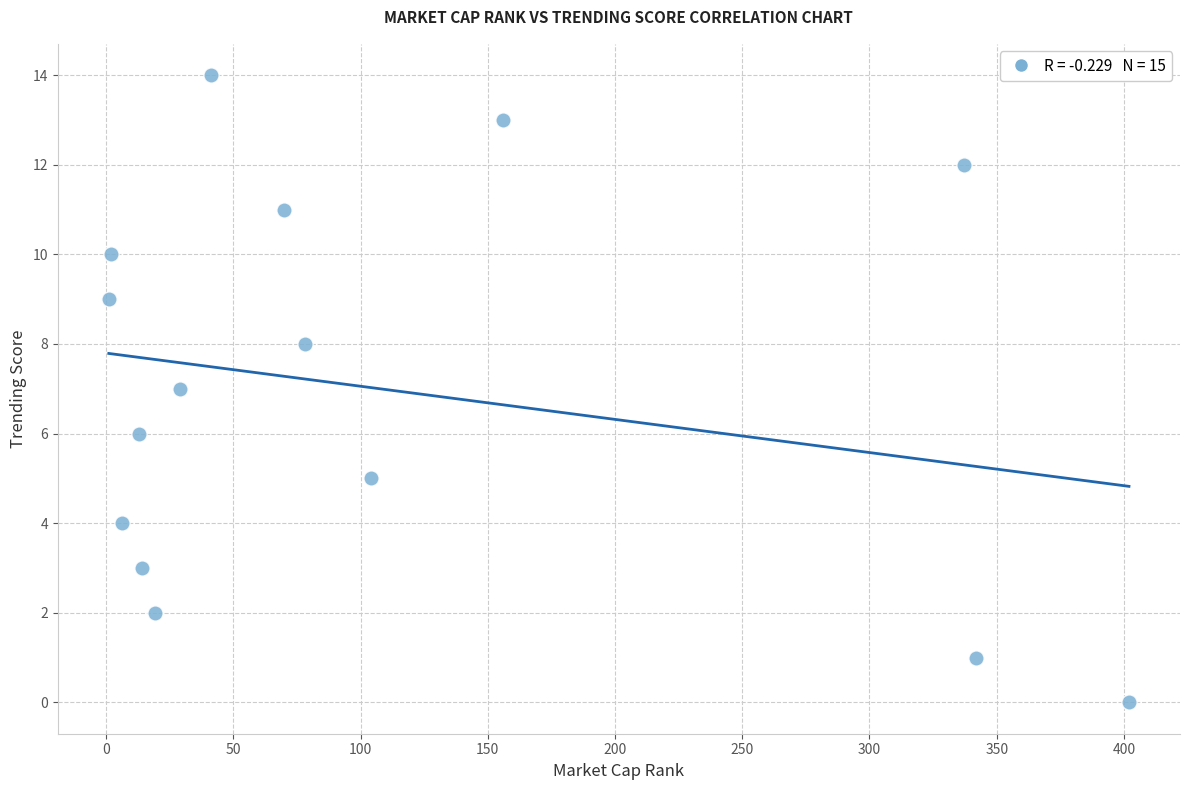

What is the range of X values (max minus min)?

401